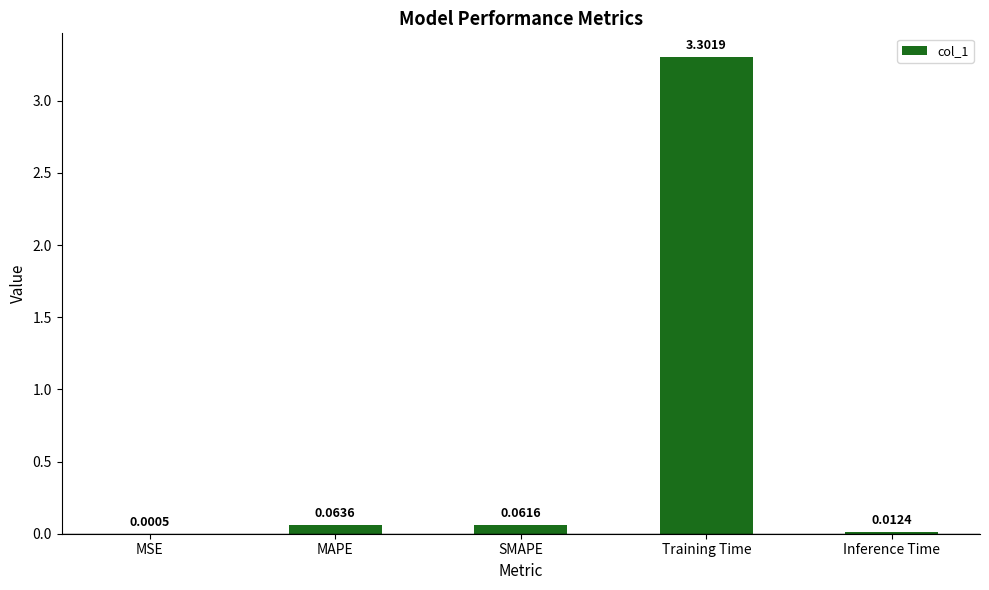

Which has a higher value, Inference Time or MAPE?

MAPE